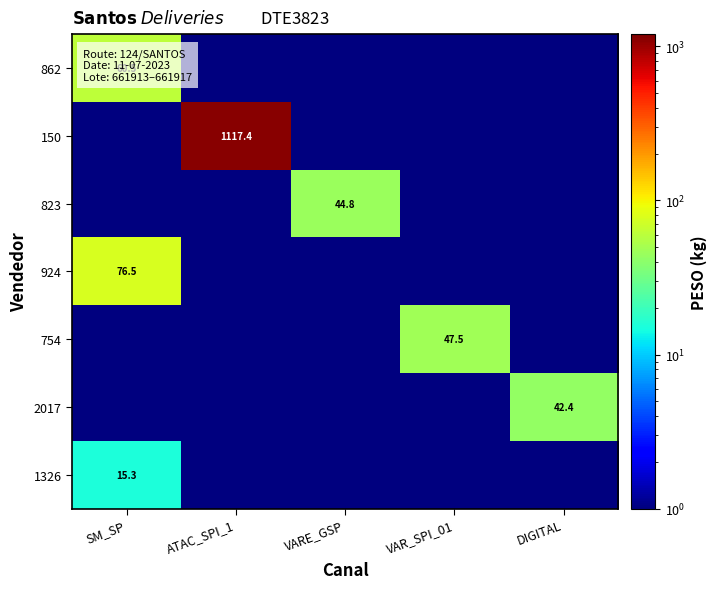

Which series has the largest total across all categories?

150